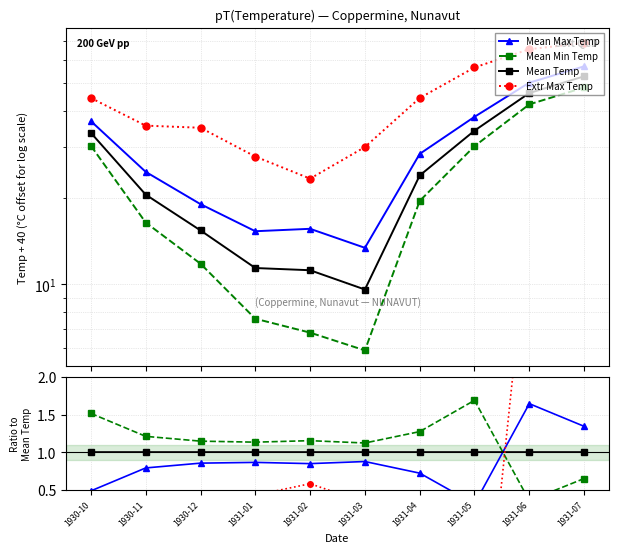

Does the chart have visible grid lines?

Yes